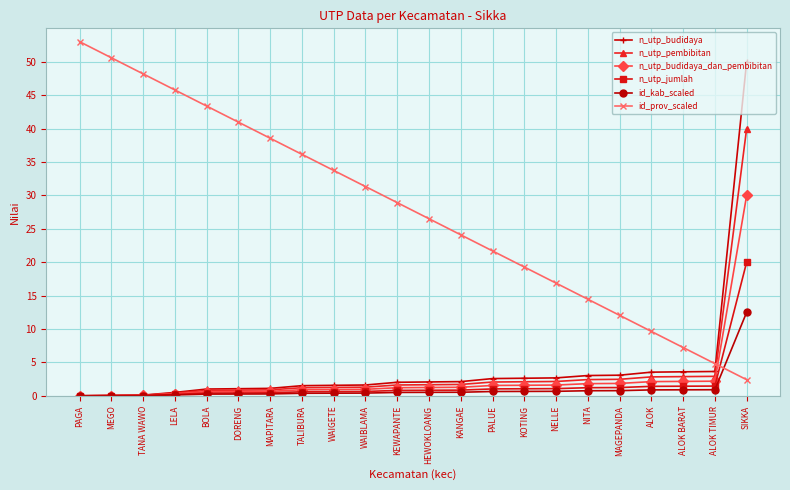

Is it true that id_prov_scaled equals 4.8 at ALOK TIMUR?

True